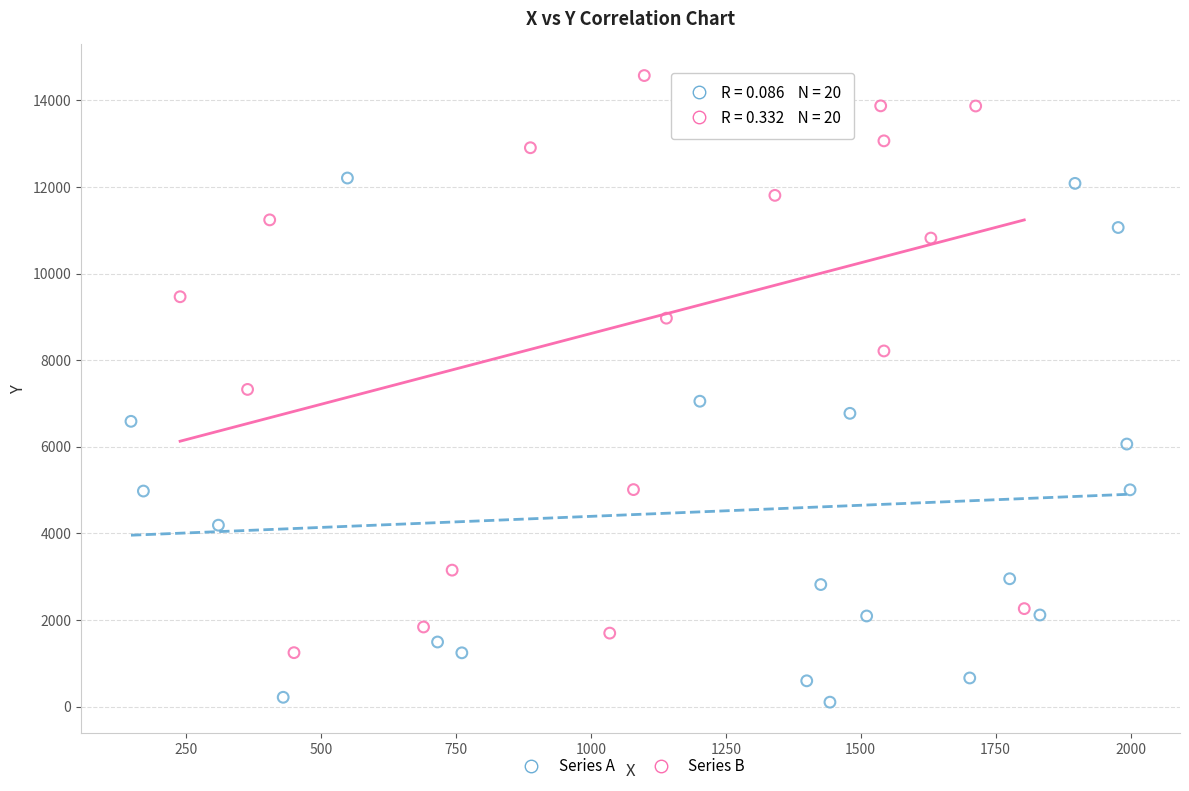

Which series has the widest spread of Y values?

Series B